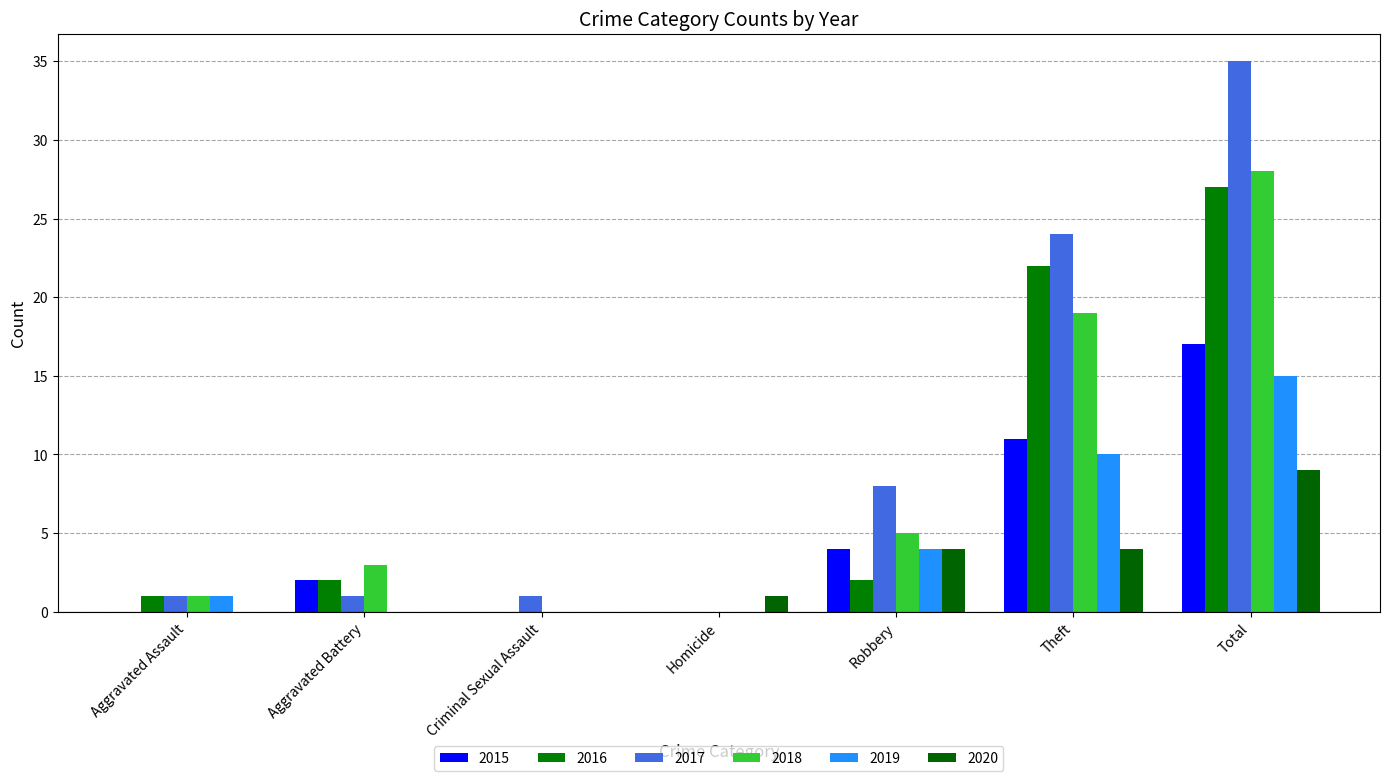

Between Aggravated Assault and Robbery, which series saw the biggest shift?

2017